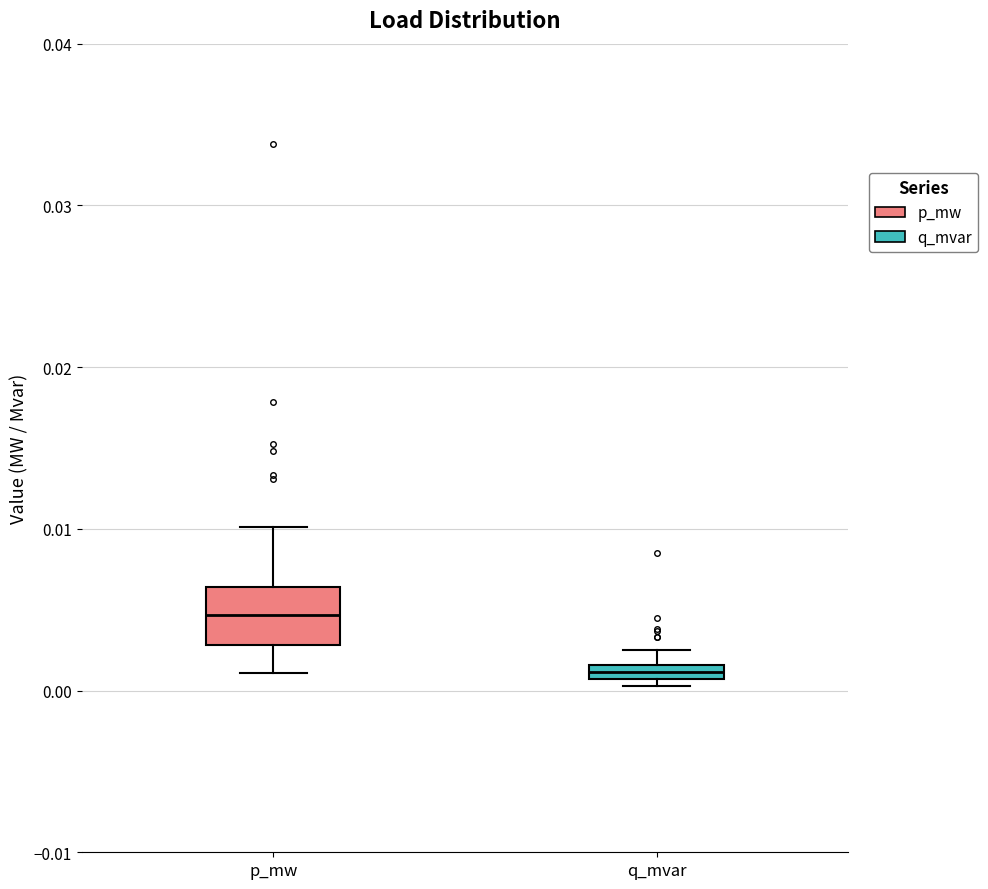

Comparing the boxes themselves (not the whiskers), which one is the tallest?

p_mw